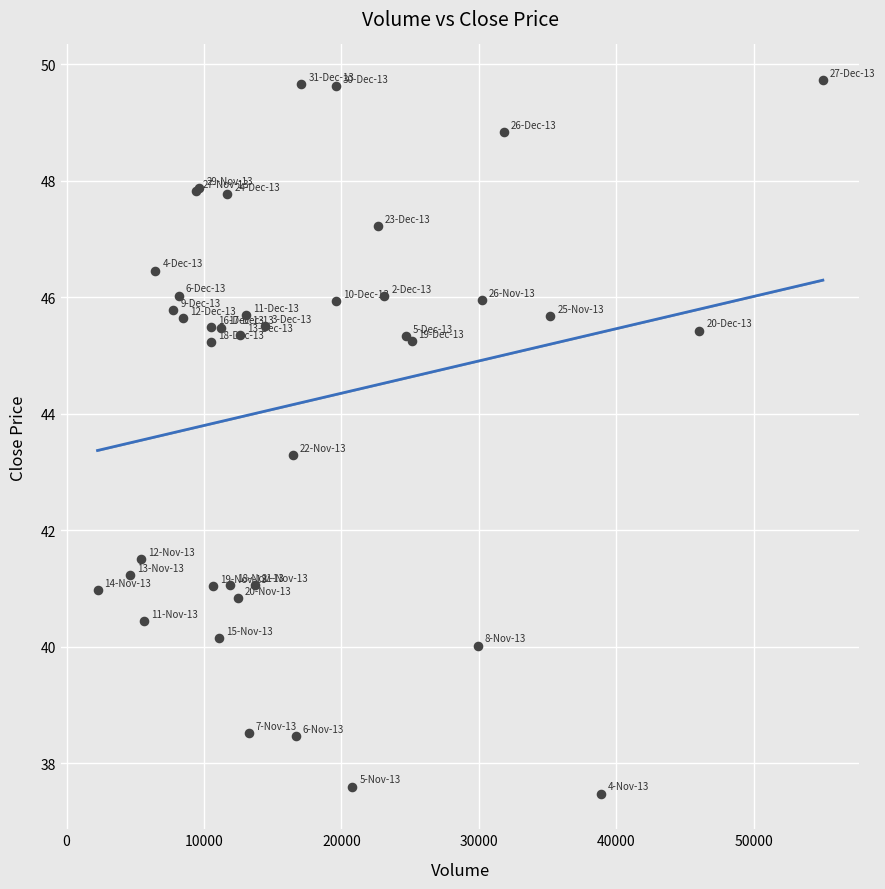

What Y value in the scatter plot is closest to 43?

43.3